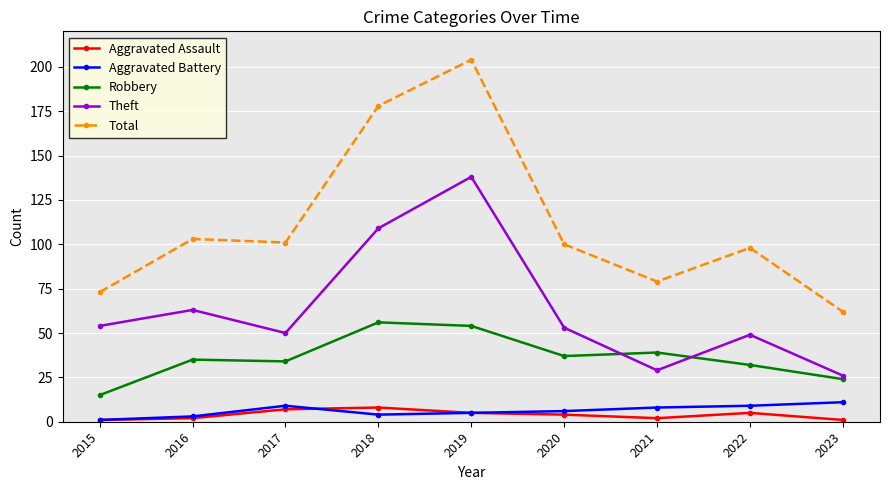

What are all the series names shown in the legend?

Aggravated Assault, Aggravated Battery, Robbery, Theft, Total